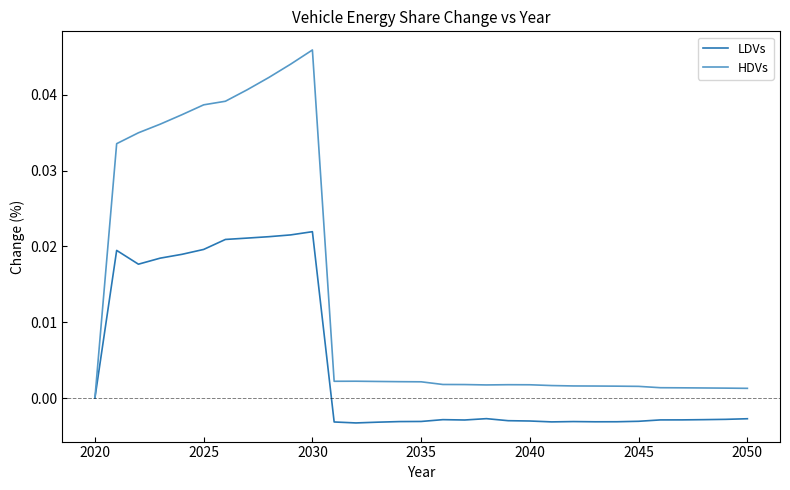

Which series has the widest spread of values?

HDVs